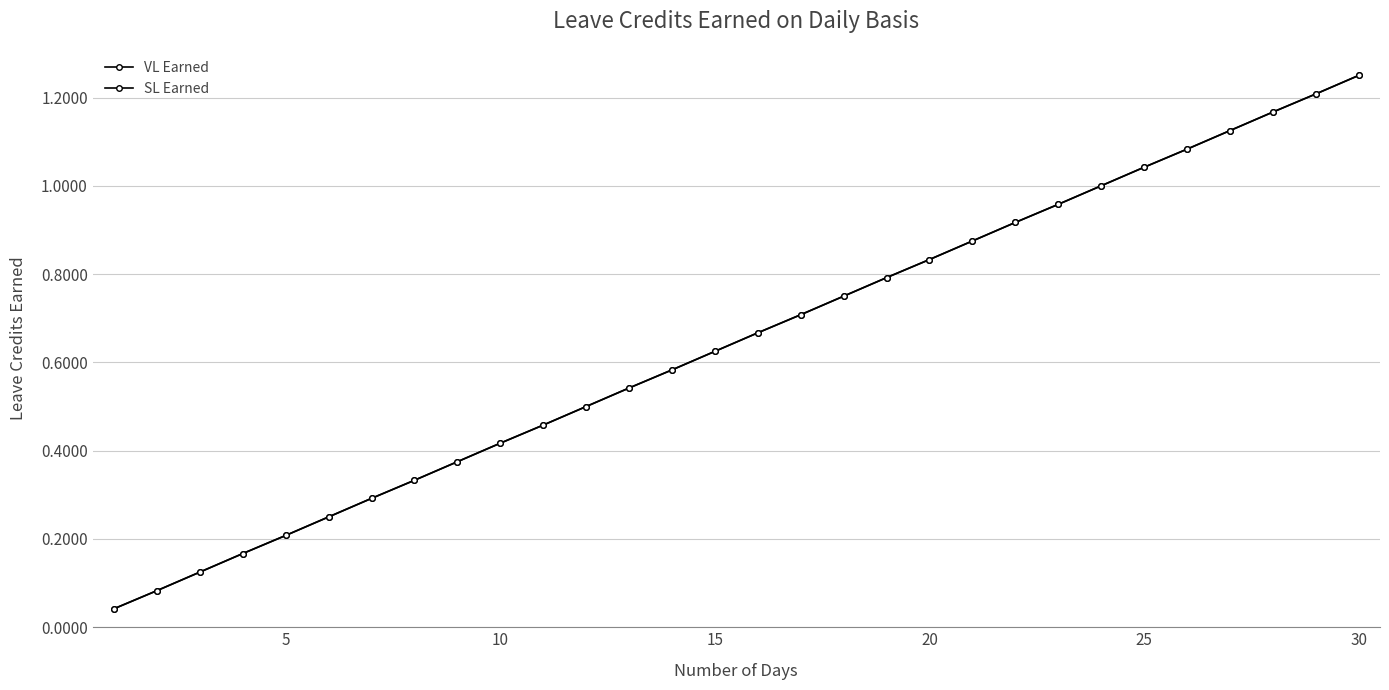

What is the average value of the VL Earned series?

0.6